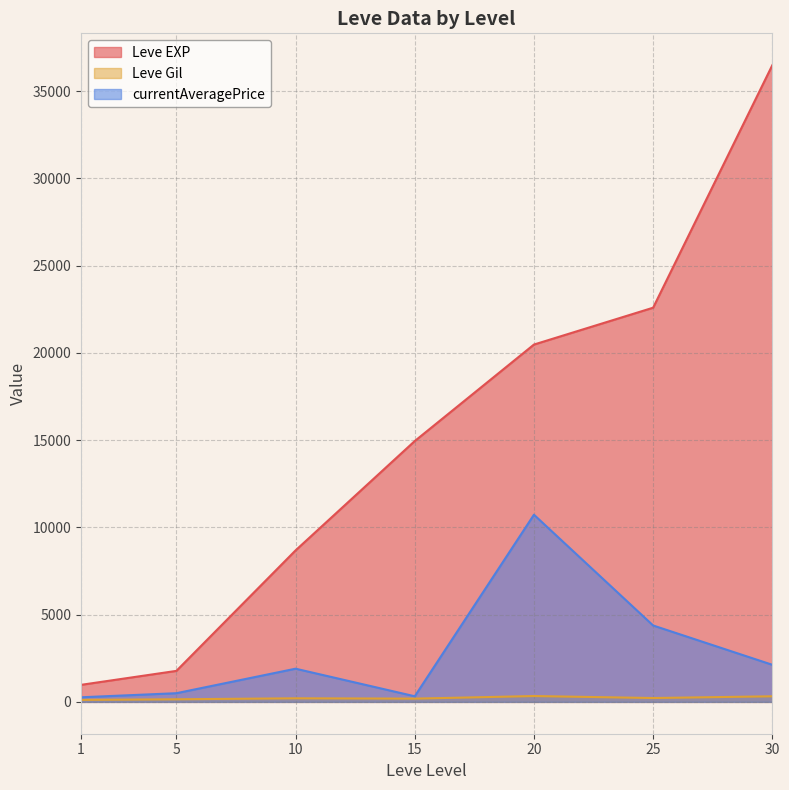

Which series has the widest spread of values?

Leve EXP